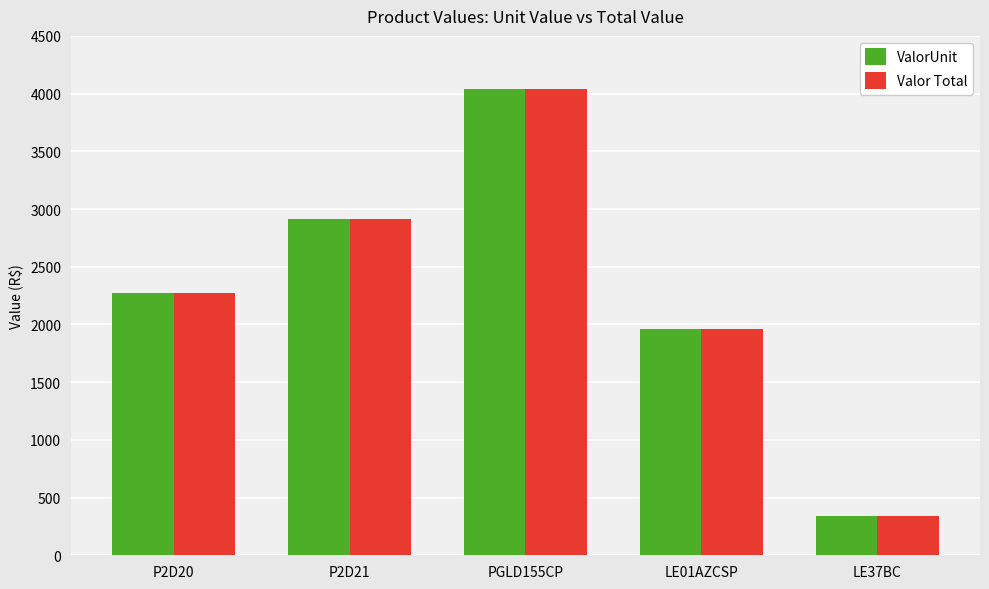

What is the total value across all series at LE37BC?

686.4